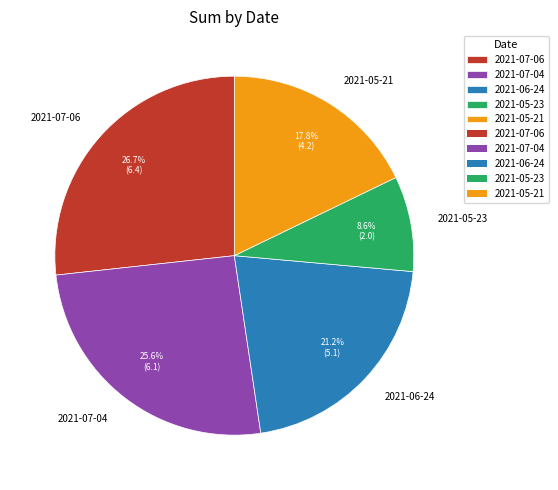

To the nearest percent, what is the average slice percentage?

20%